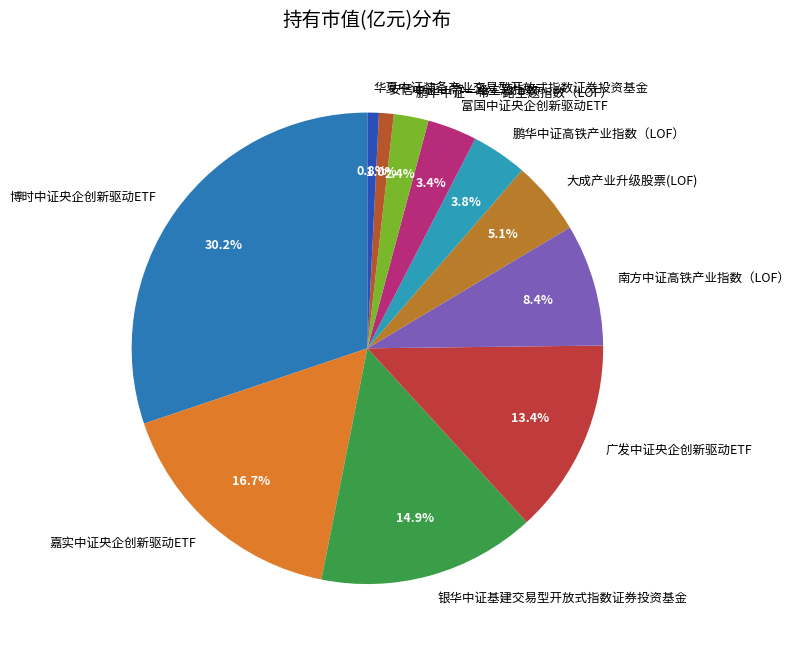

Is it true that 富国中证央企创新驱动ETF is 17% of the pie?

False